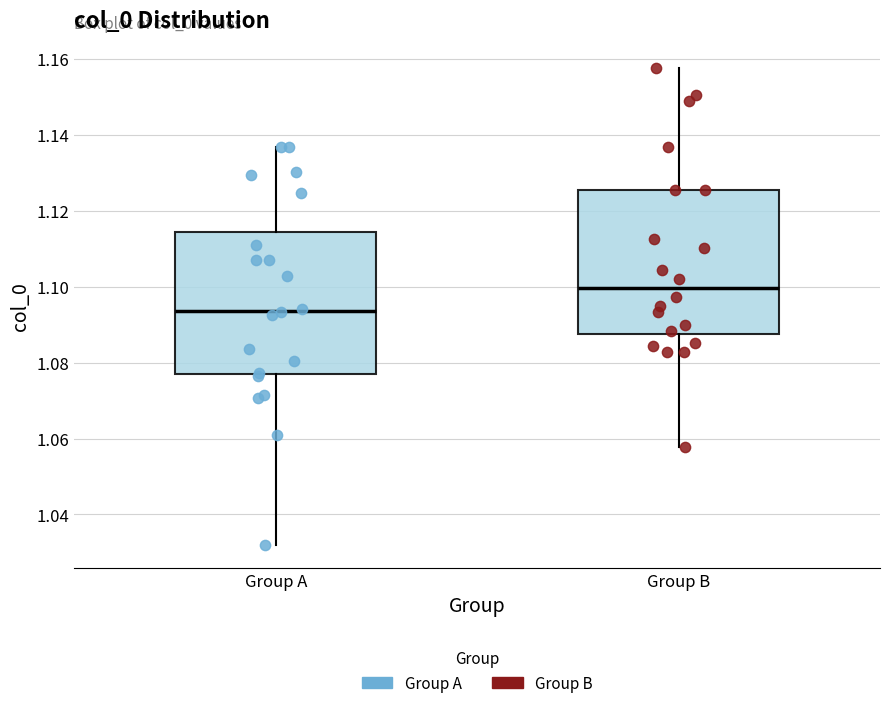

Where does the median line of the box for Group B sit on the y-axis? The values are not printed on the chart, so give them approximately, as read against the axis.

1.100